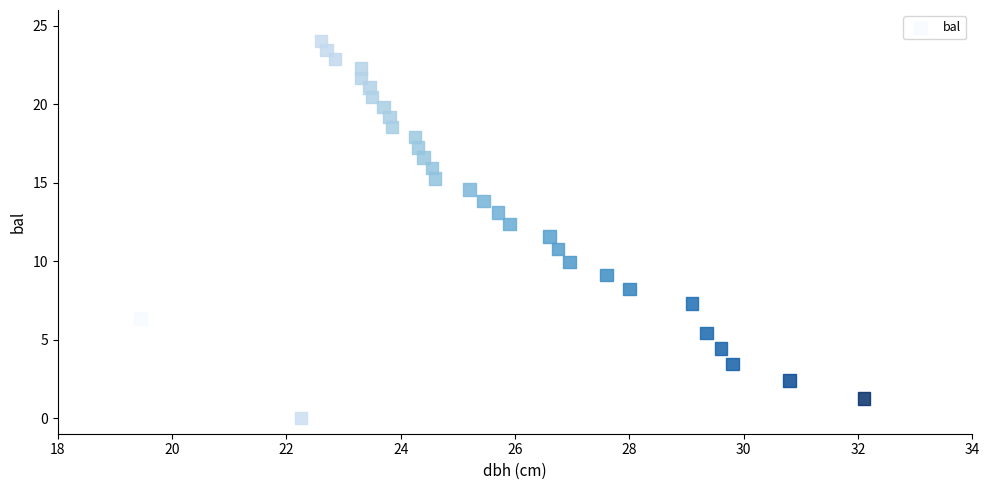

What is the range of Y values (max minus min)?

24.0